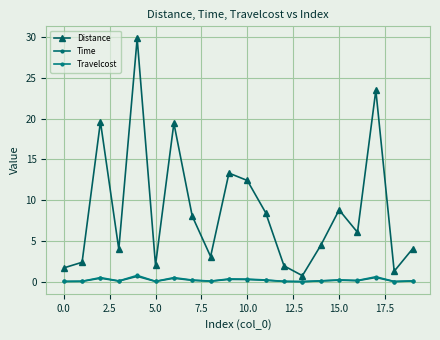

How many categories are shown in the chart?

20